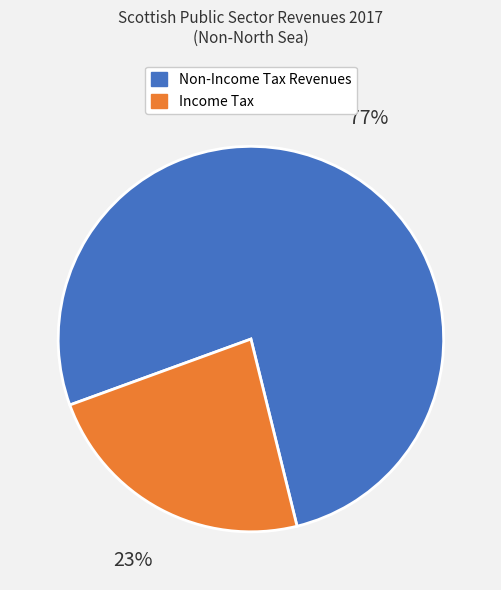

Combined, do Non-Income Tax Revenues and Income Tax account for over 50%?

Yes